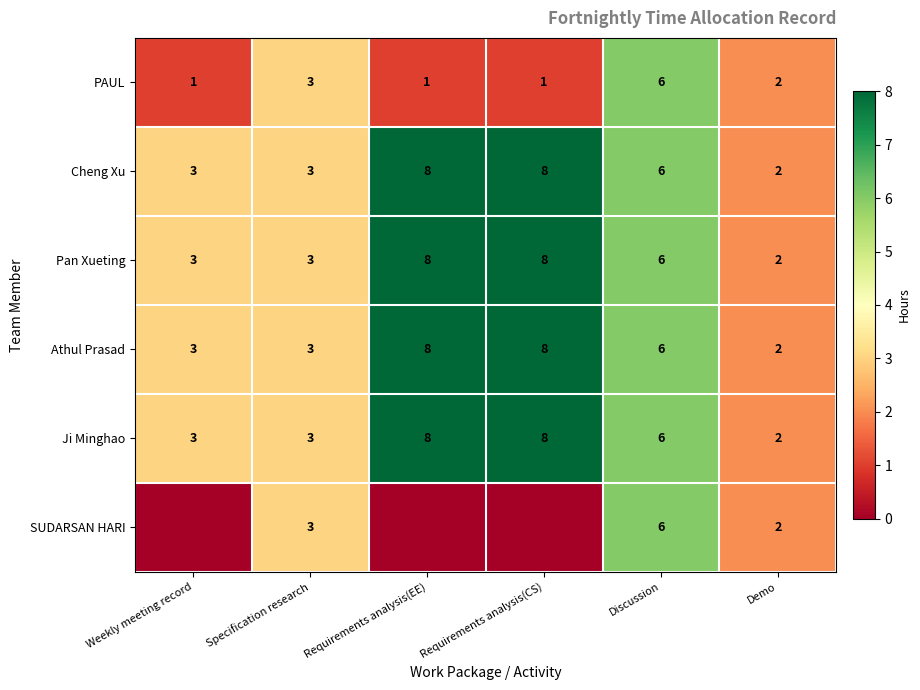

At which label is Ji Minghao closest to 5?

Discussion